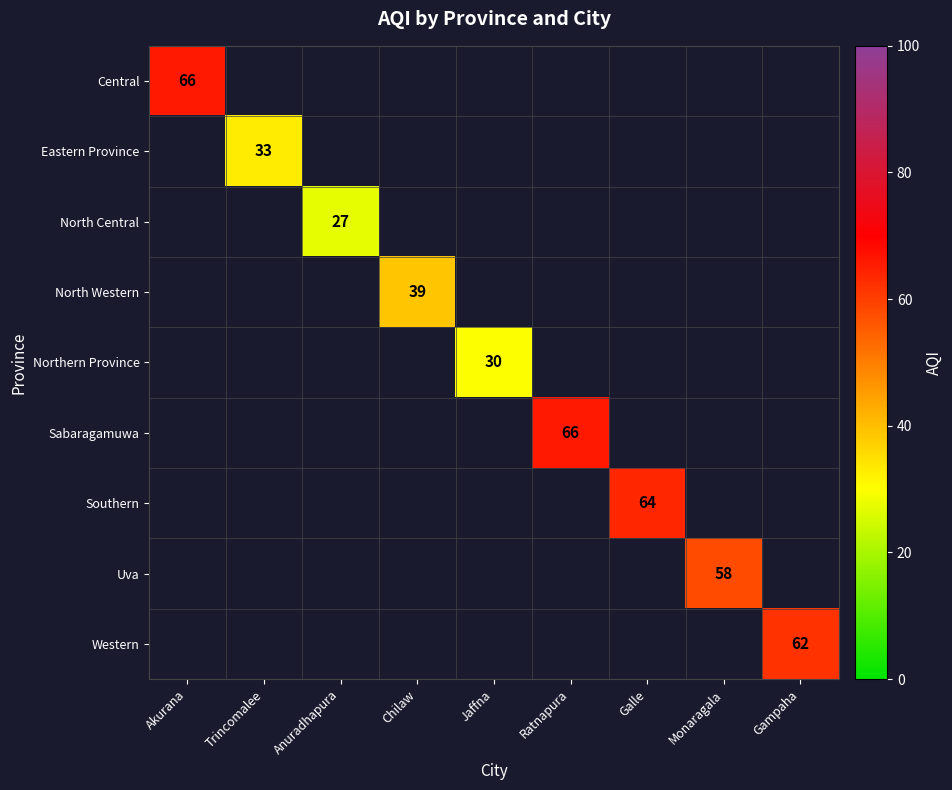

Is it true that Northern Province equals 10 at Jaffna?

False